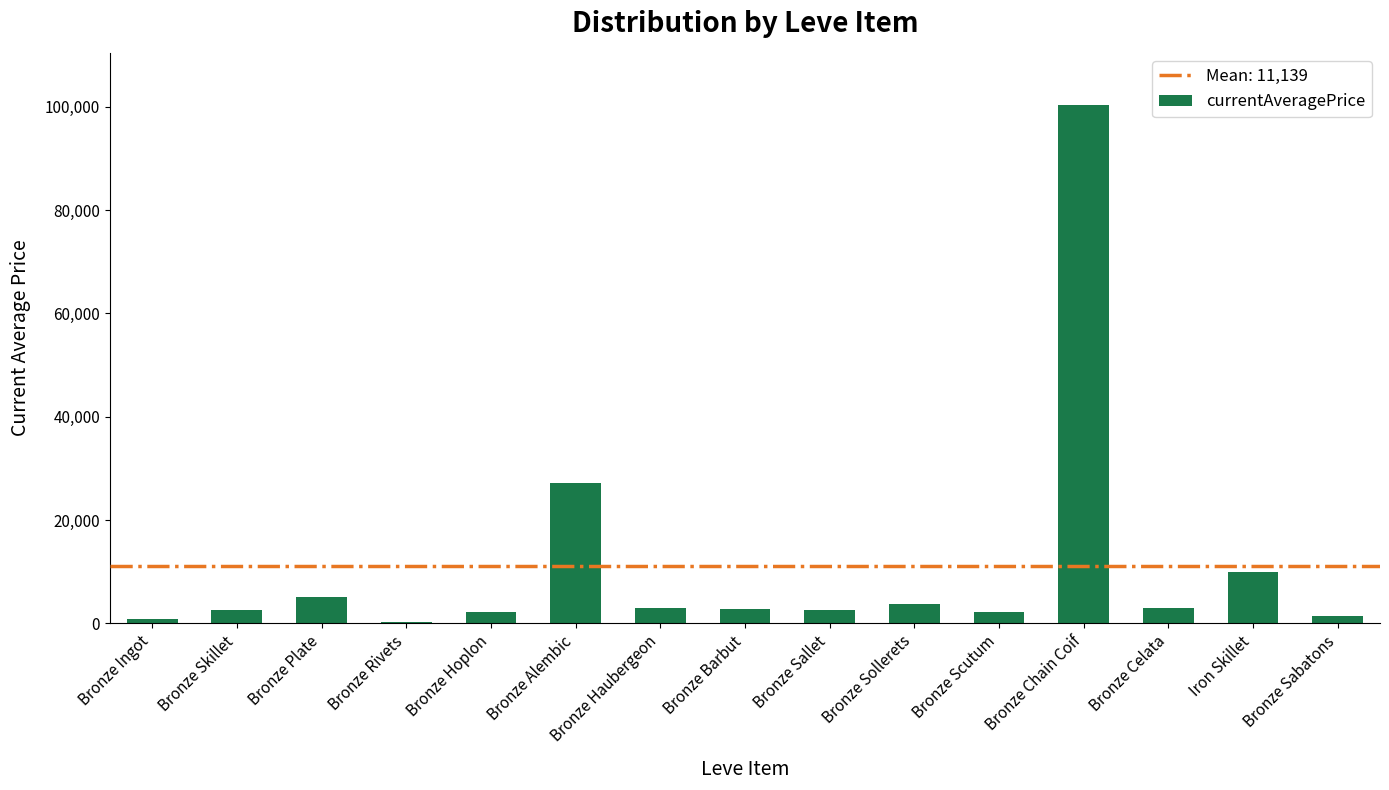

What value does the data have at Bronze Sollerets?

3767.0